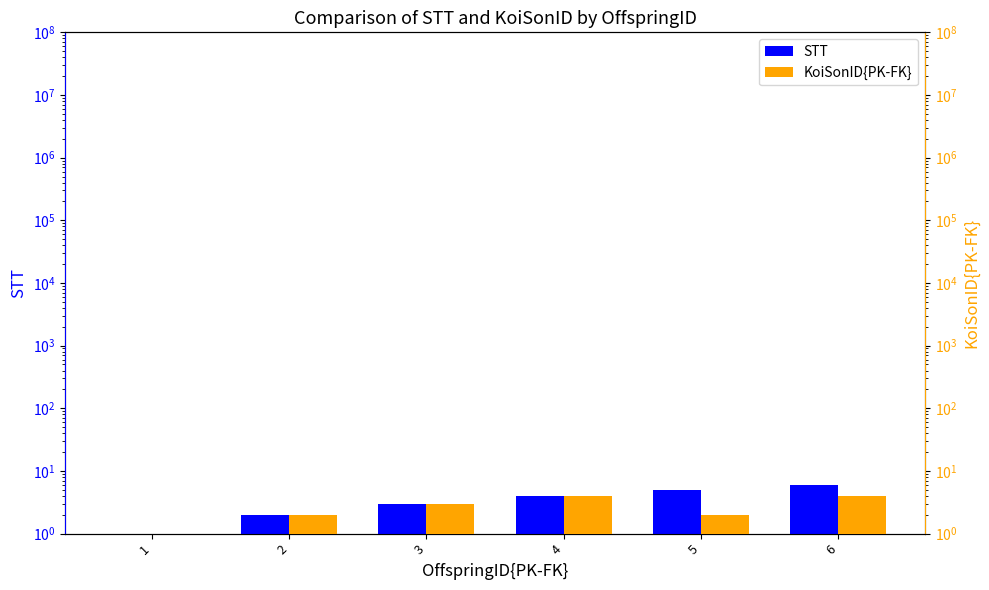

Between 2 and 5, which series saw the biggest shift?

STT